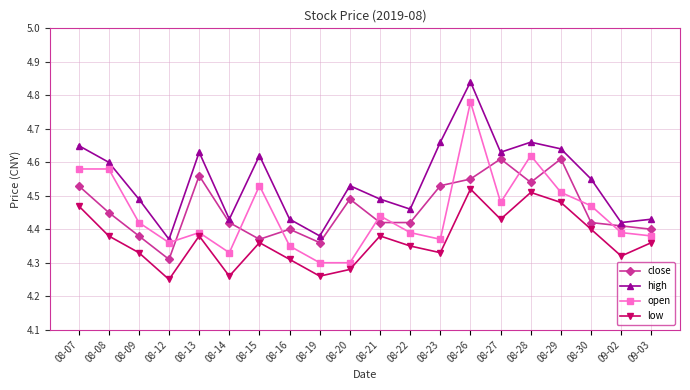

What is the label of the 7th point from the right?

08-26